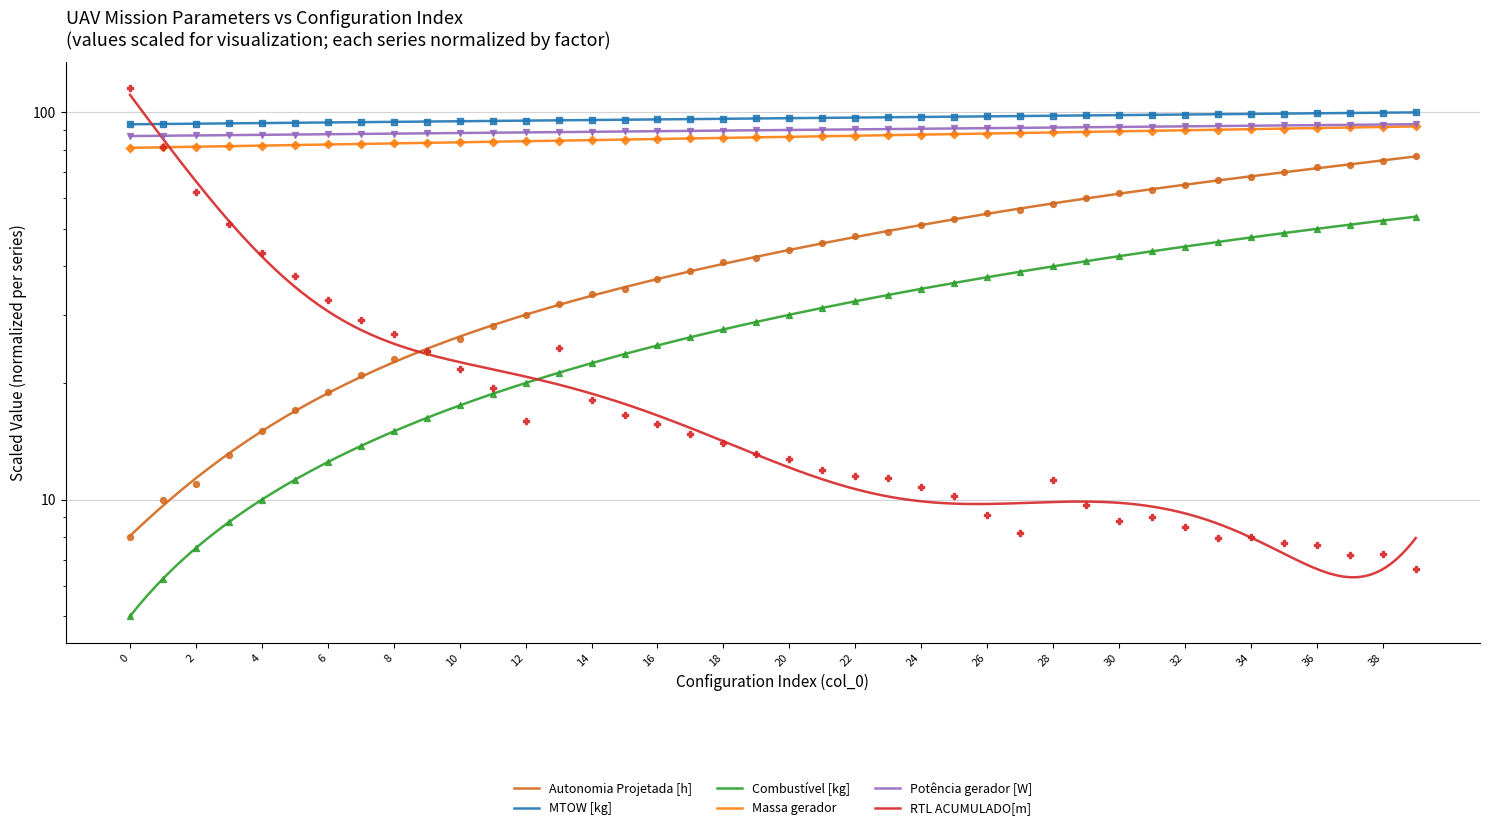

Which series contains the highest Y value?

RTL ACUMULADO[m]